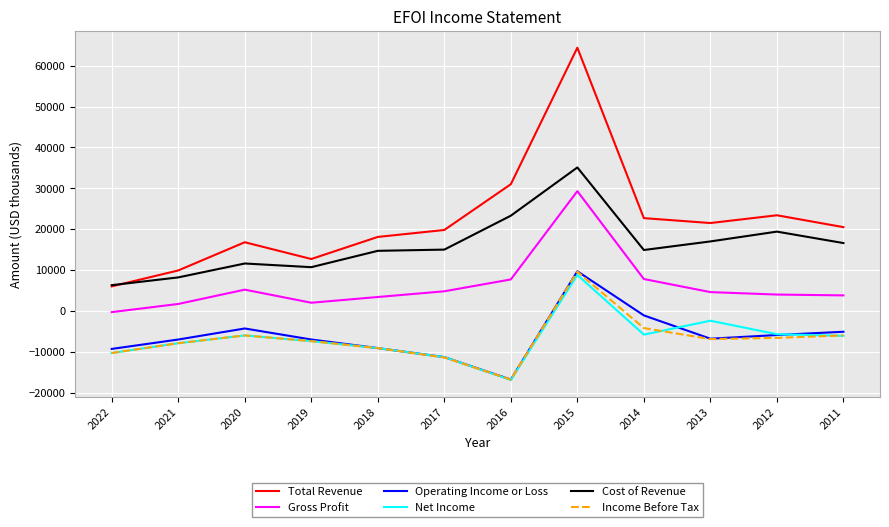

What is the total value across all series at 2018?

8900